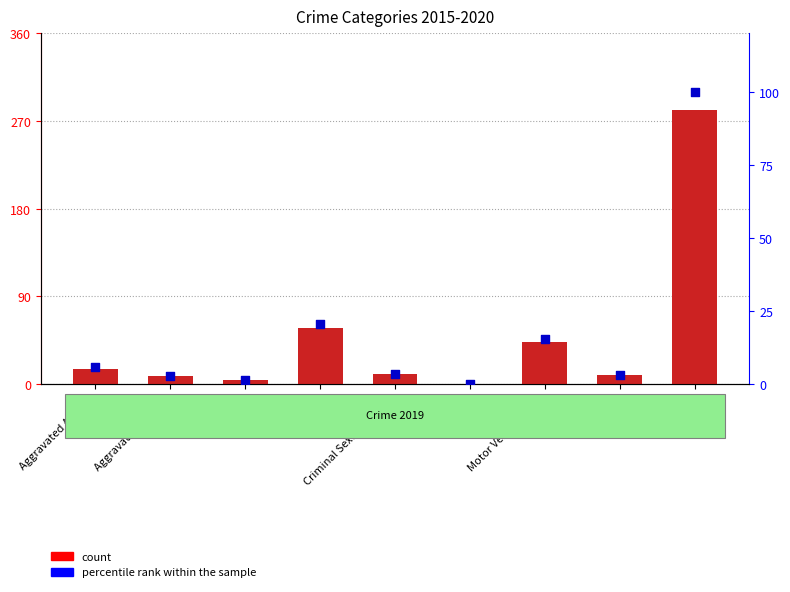

Is the value of count at Aggravated Battery greater than the value of percentile rank within the sample at Robbery?

Yes